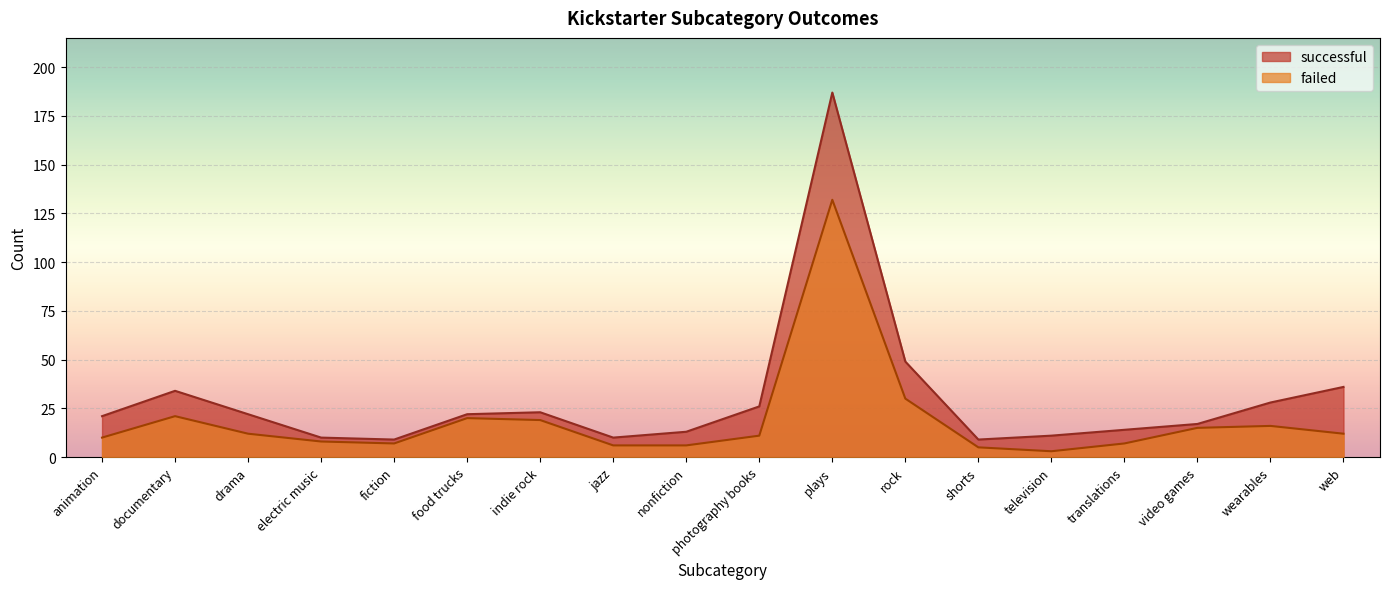

What is the total value across all series at plays?

319